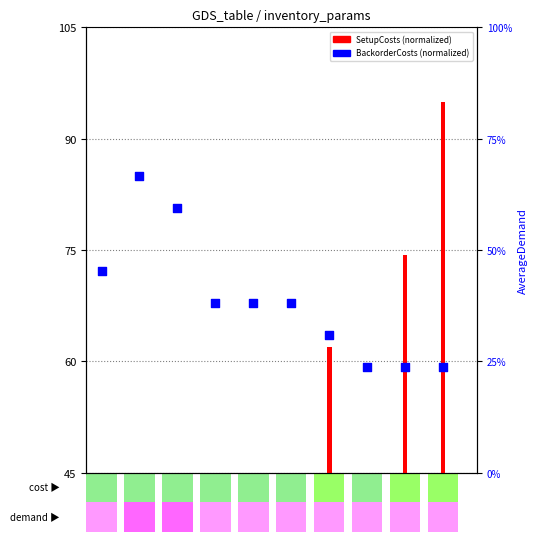

What is the change in value from 7 to 9?

-4.3